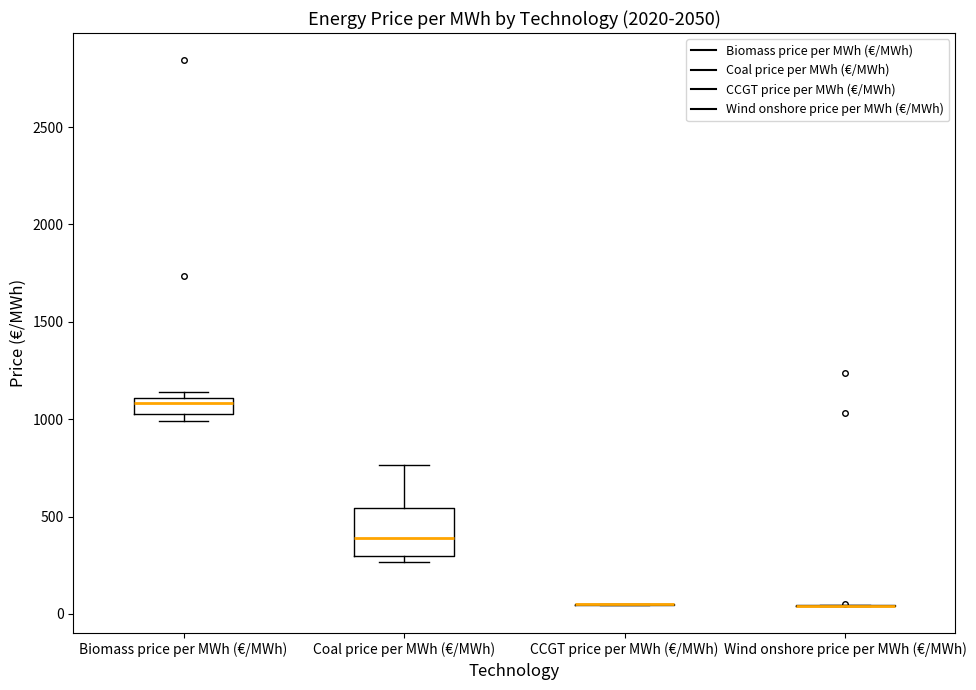

Which box is the tallest, from its lower edge to its upper edge?

Coal price per MWh (€/MWh)